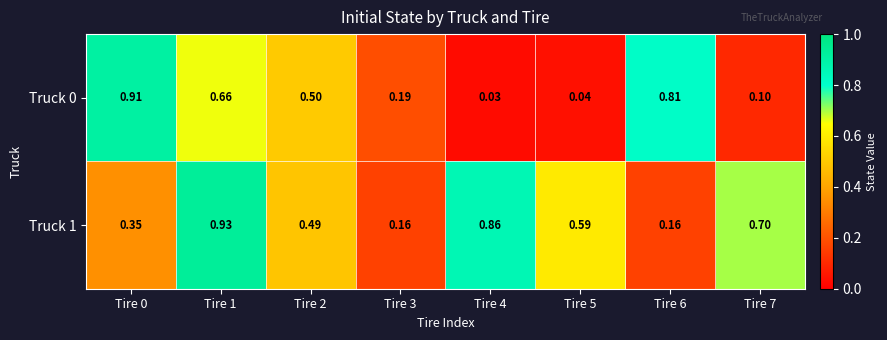

Is the value of Truck 1 at Tire 3 greater than the value of Truck 0 at Tire 2?

No